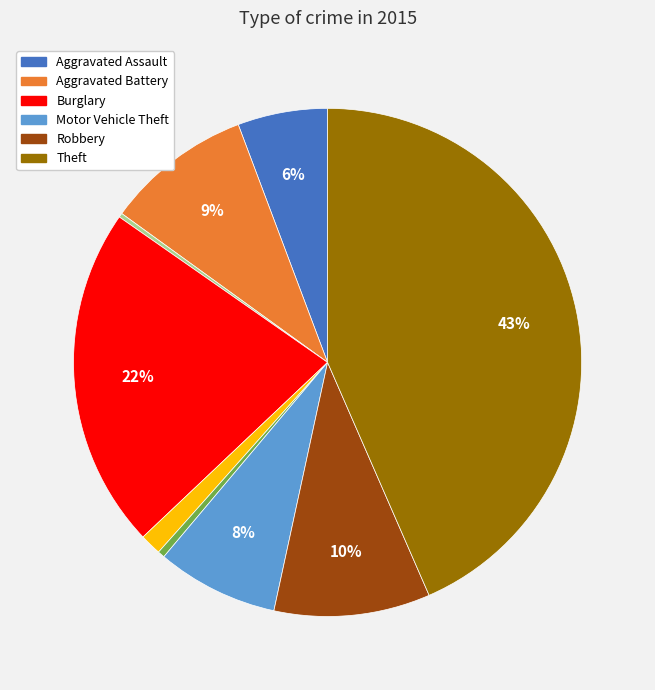

Is there any slice that represents more than half of the pie?

No